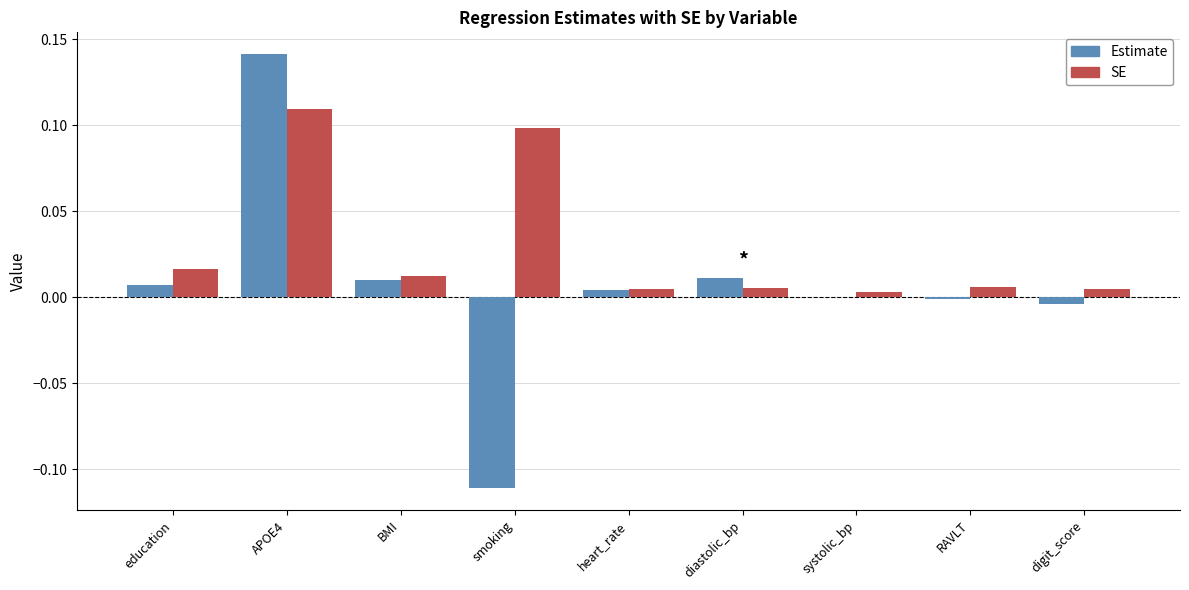

Is it true that Estimate equals 0.0 at diastolic_bp?

True